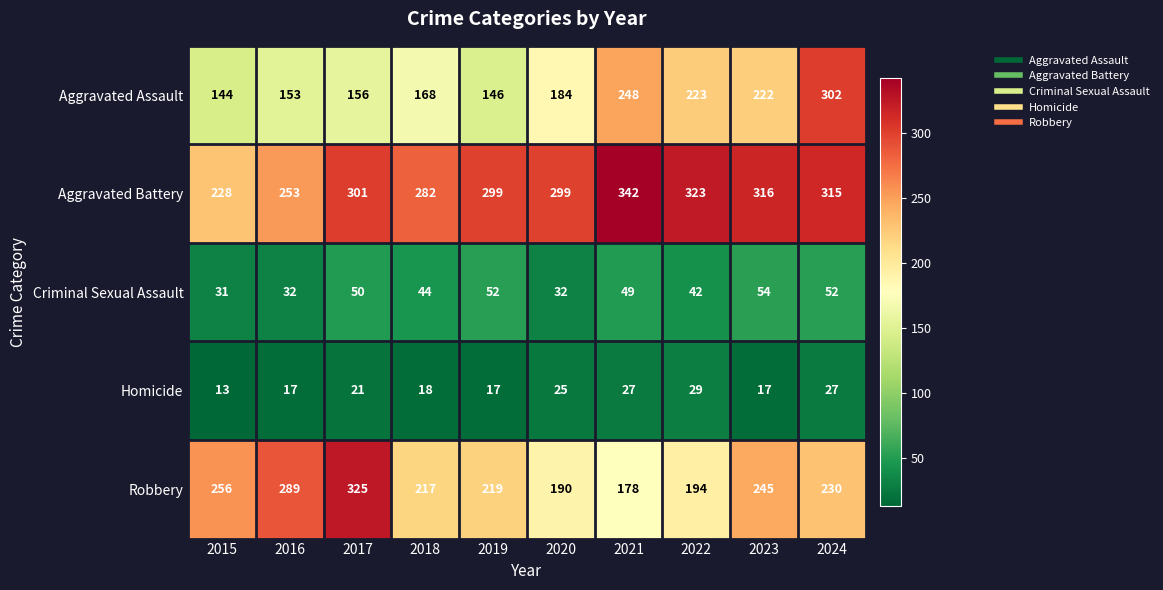

What is the maximum value shown in the chart?

342